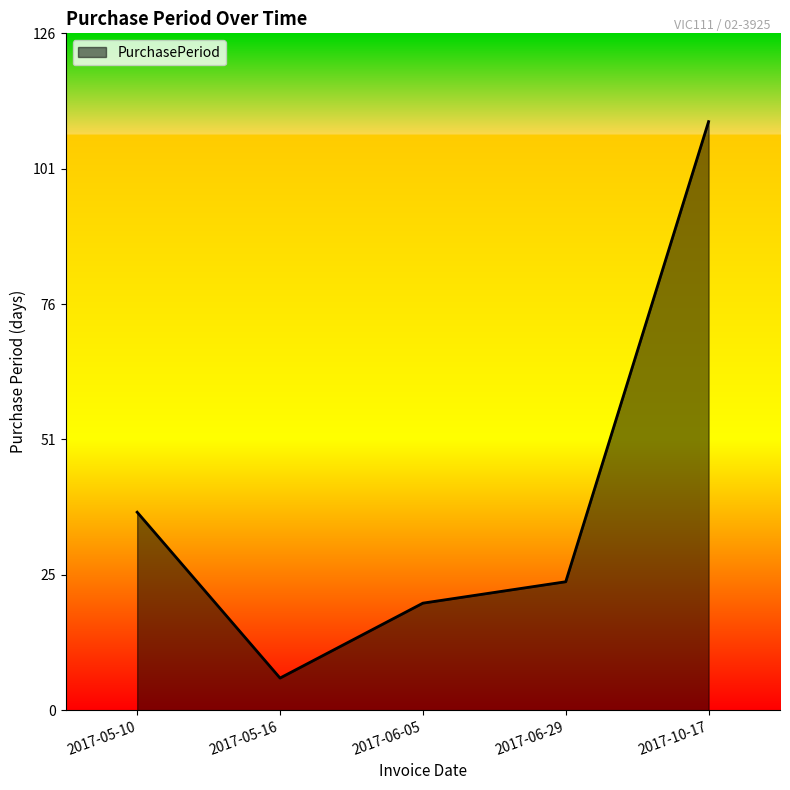

Count the number of data series in this chart.

1